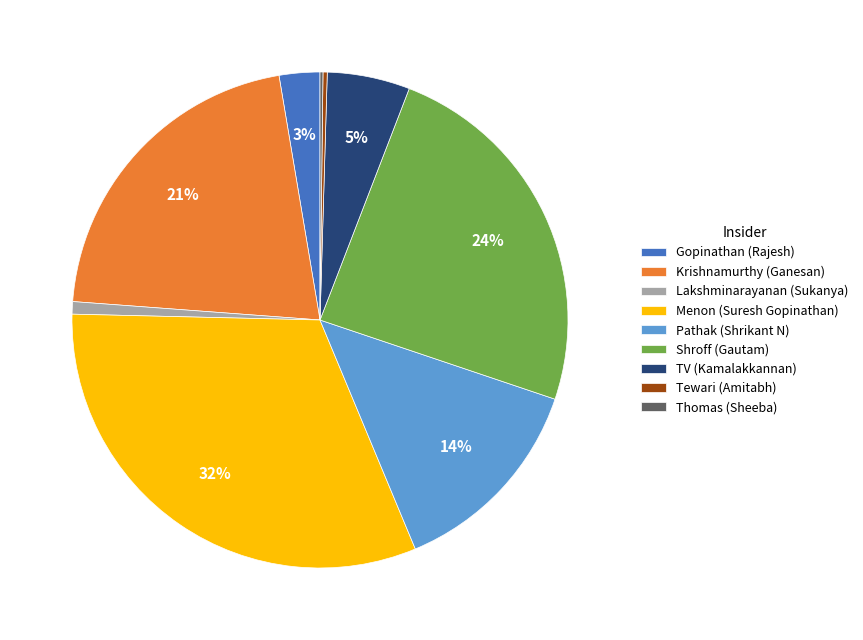

What percentage is the Pathak (Shrikant N) slice, to the nearest percent?

14%